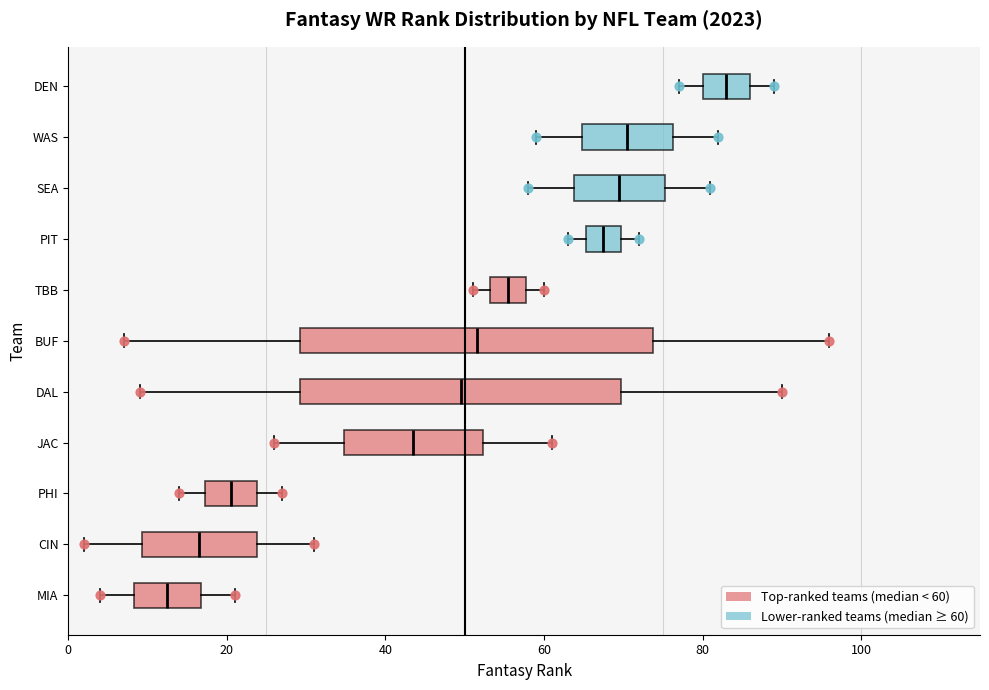

Reading bottom to top, transcribe this box plot: for each box, give where its median line is, the range the box spans, and where its two whiskers end, as read against the x-axis. The values are not printed on the chart, so give them approximately, as read against the axis.

MIA: median 12, box 8 to 16, whiskers 4 to 22
CIN: median 16, box 10 to 24, whiskers 2 to 32
PHI: median 20, box 18 to 24, whiskers 14 to 28
JAC: median 44, box 34 to 52, whiskers 26 to 62
DAL: median 50, box 30 to 70, whiskers 10 to 90
BUF: median 52, box 30 to 74, whiskers 8 to 96
TBB: median 56, box 54 to 58, whiskers 52 to 60
PIT: median 68, box 66 to 70, whiskers 64 to 72
SEA: median 70, box 64 to 76, whiskers 58 to 82
WAS: median 70, box 64 to 76, whiskers 60 to 82
DEN: median 84, box 80 to 86, whiskers 78 to 90